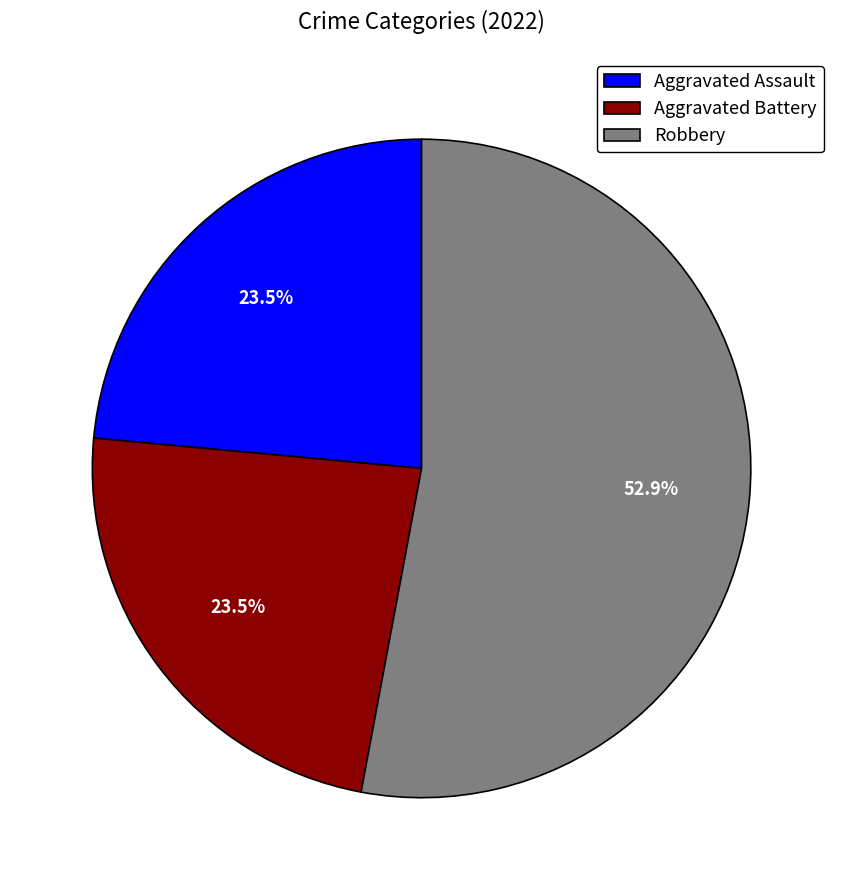

Approximately how many times larger is the value at Aggravated Assault compared to Aggravated Battery?

1.0